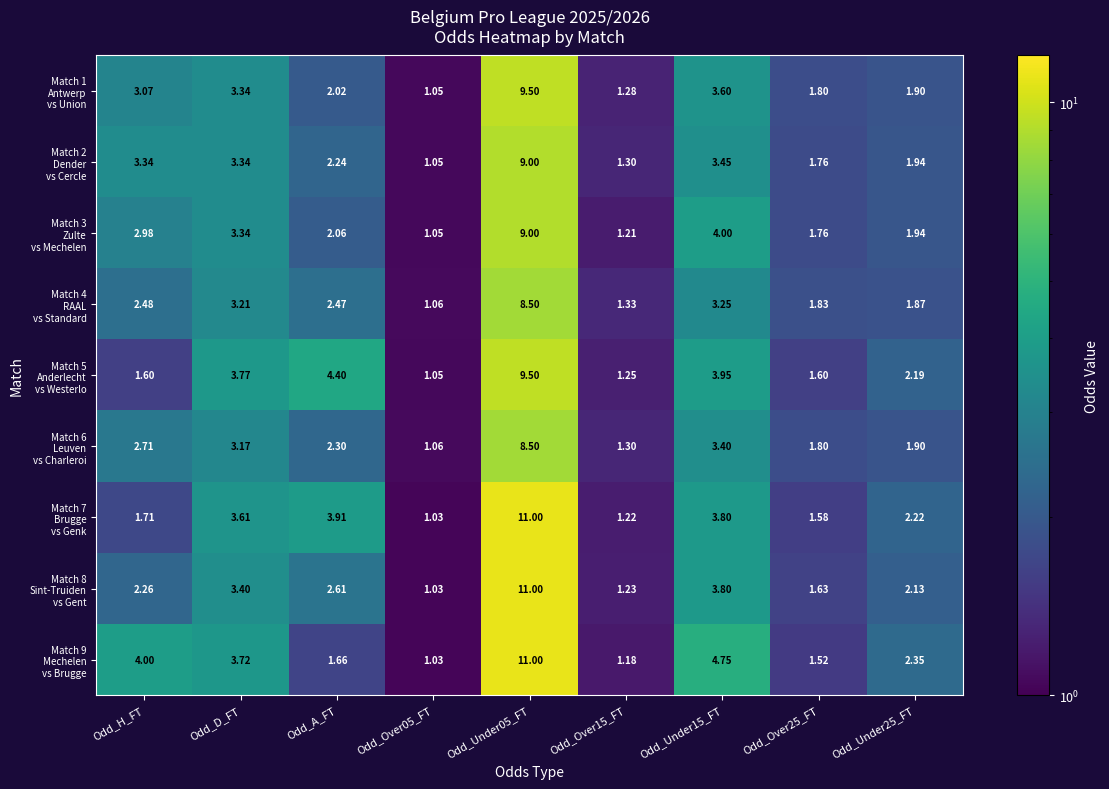

Between Odd_A_FT and Odd_H_FT, which is larger?

Odd_H_FT